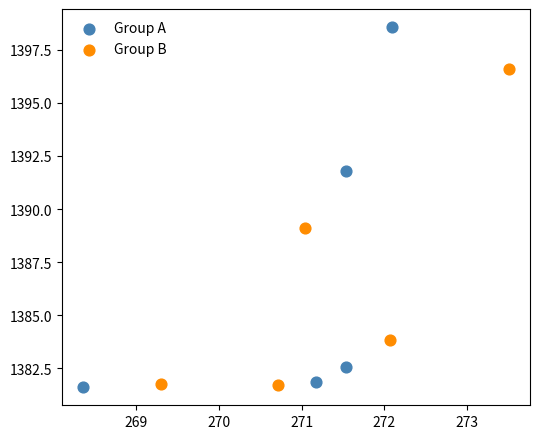

What are all the series names shown in the legend?

Group A, Group B